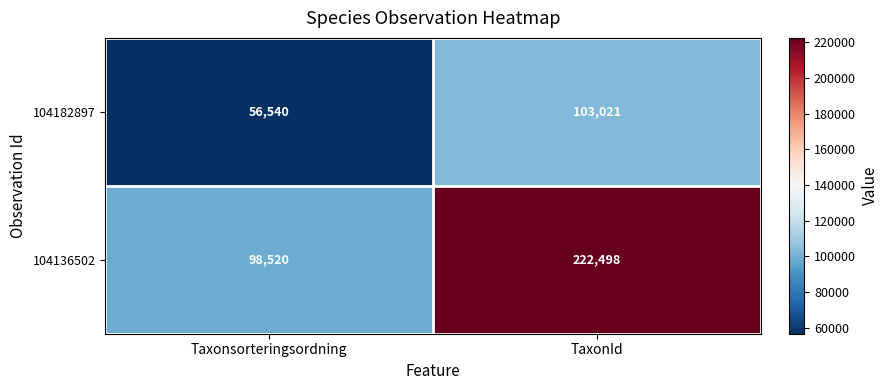

What is the difference between the 104136502 values at Taxonsorteringsordning and TaxonId?

123978